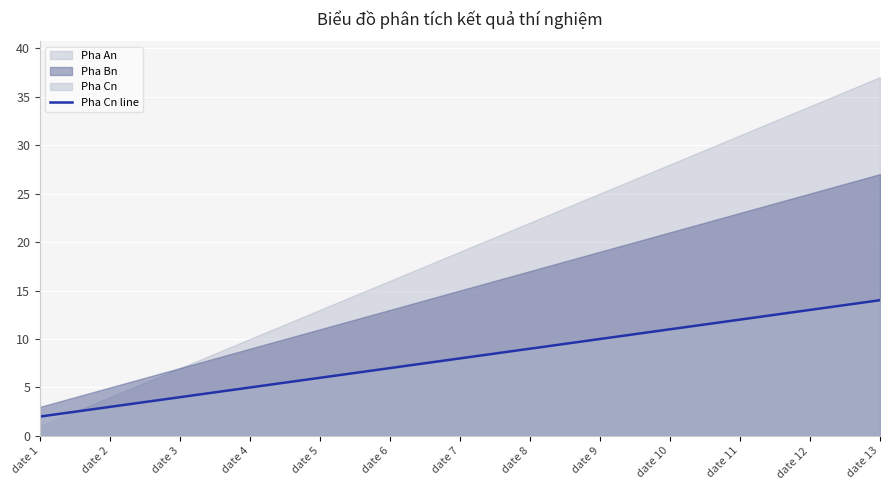

Which label corresponds to the largest value in the chart?

date 13